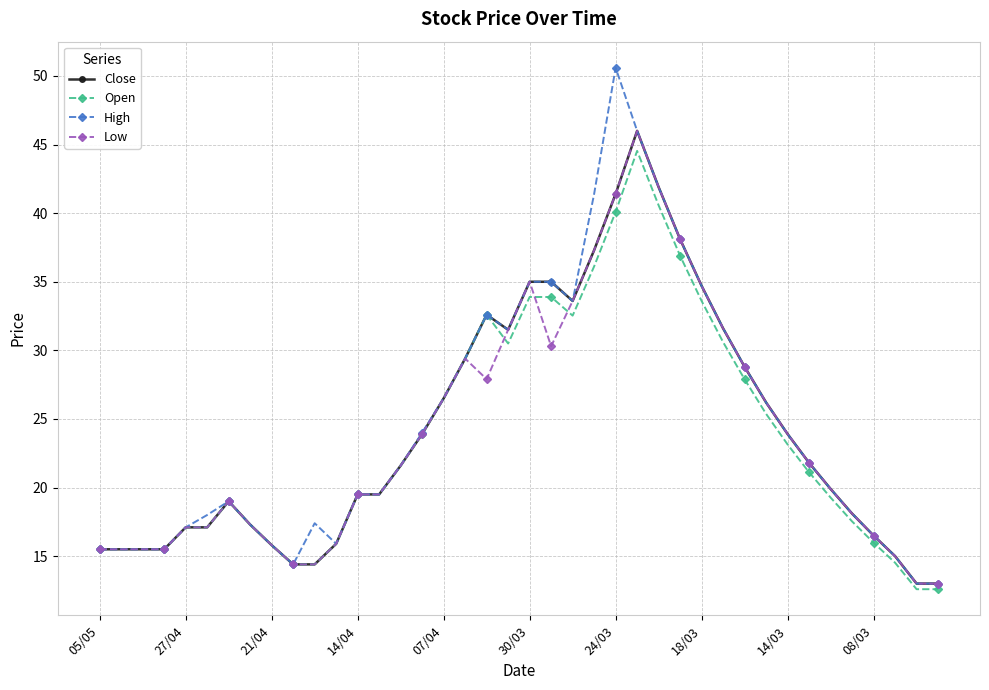

True or false: Low has more than 1 interior local peaks.

True